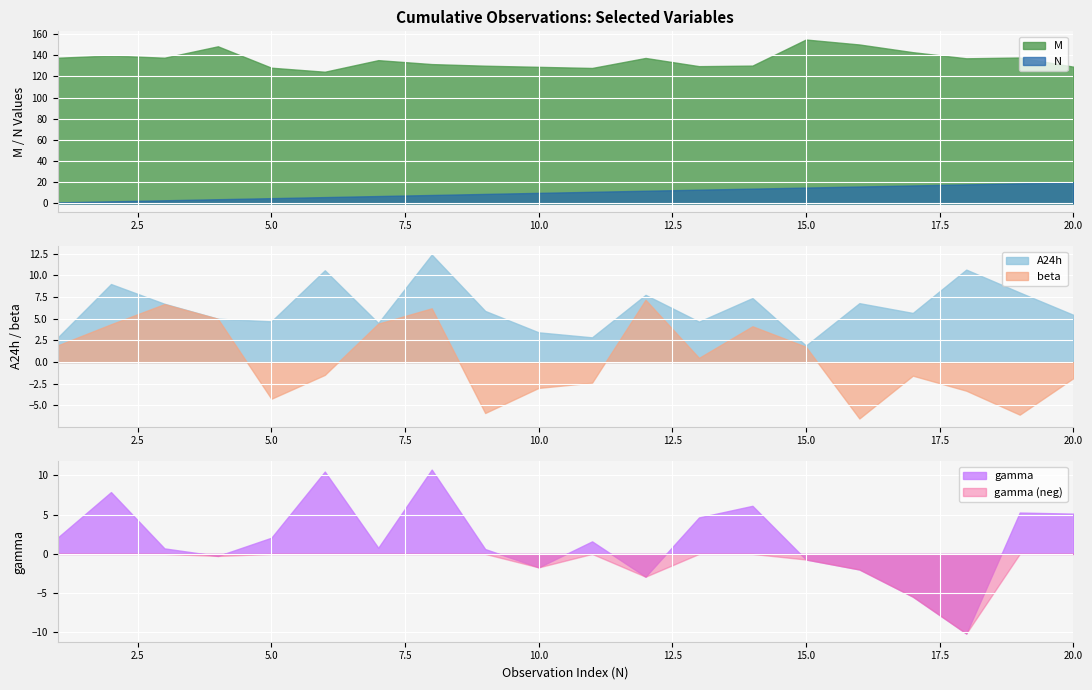

How many interior local valleys does the gamma series have?

5